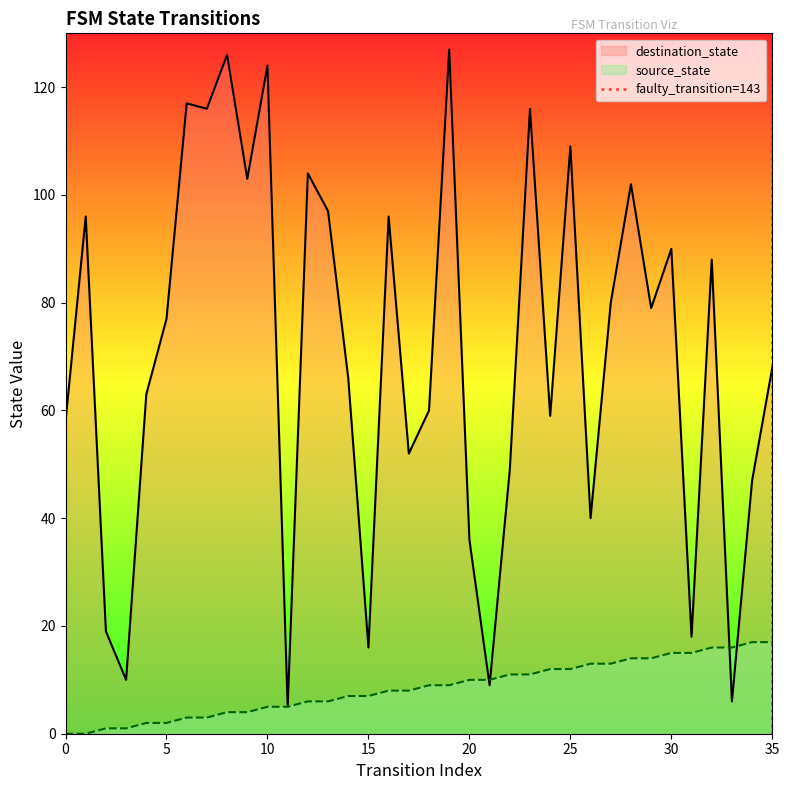

How many data points does each series have?

36